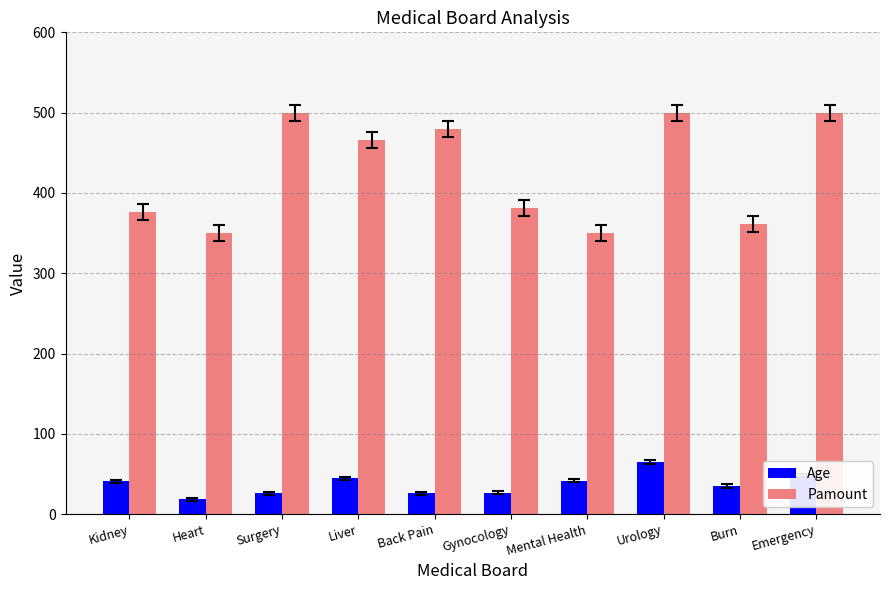

How many groups of bars are there?

10